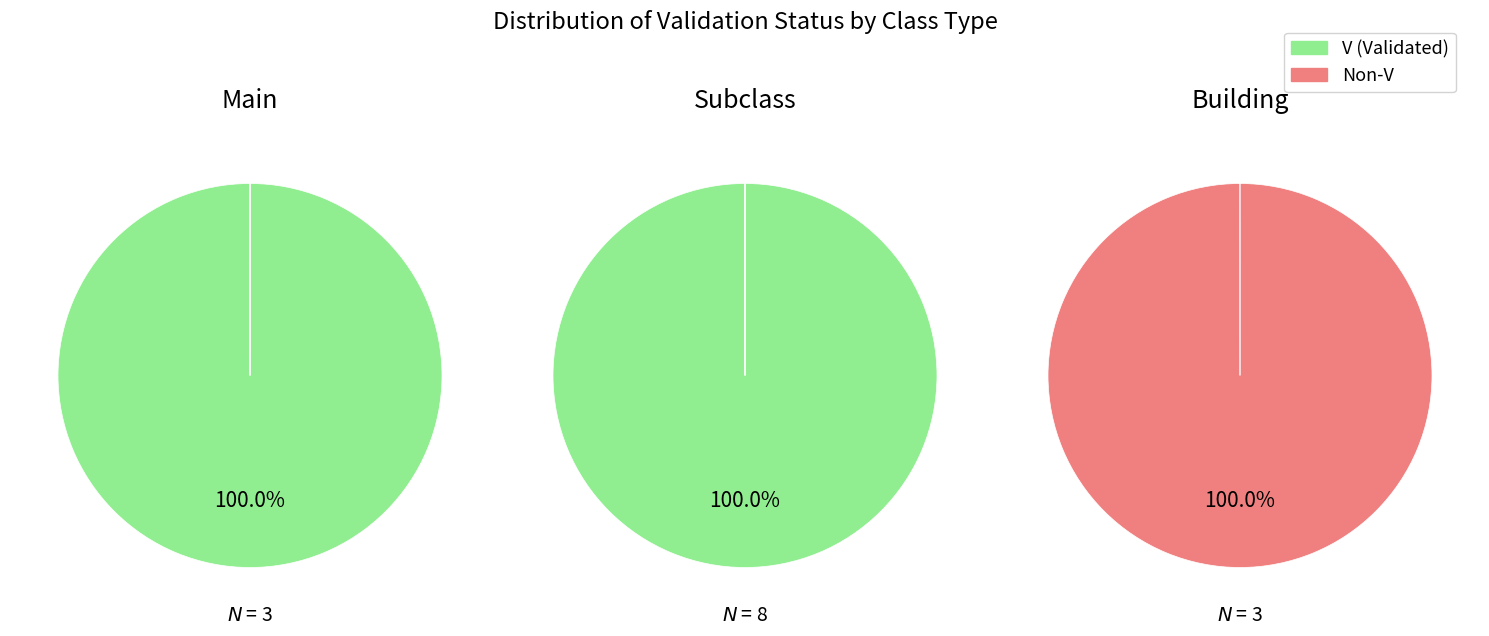

To the nearest percent, what portion does Building represent?

21%